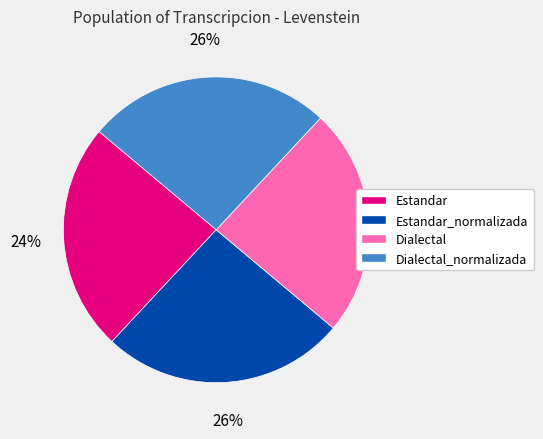

Do Dialectal and Estandar together represent more than half of the pie?

No